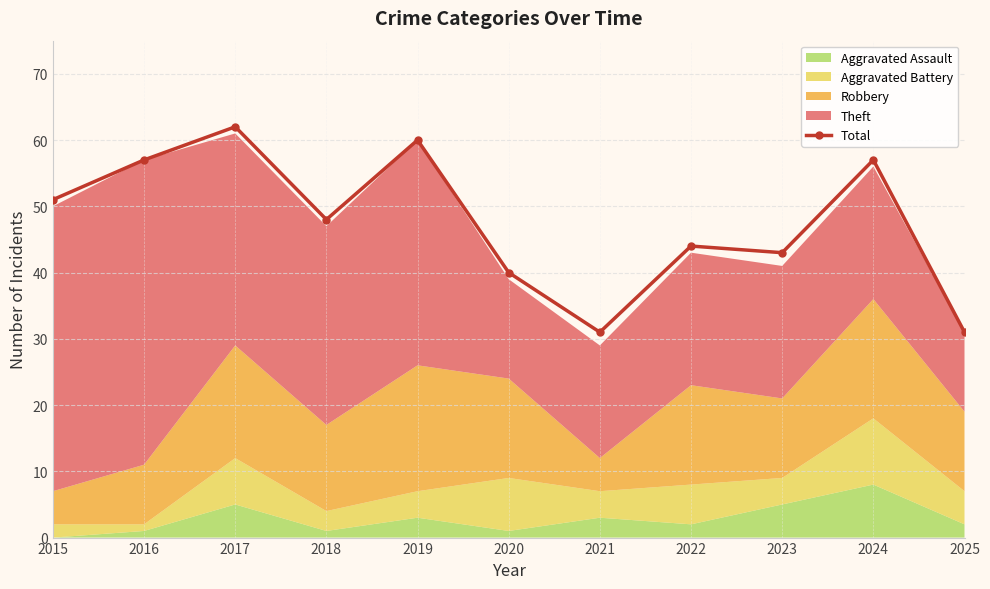

Which label corresponds to the smallest value in the chart?

2021